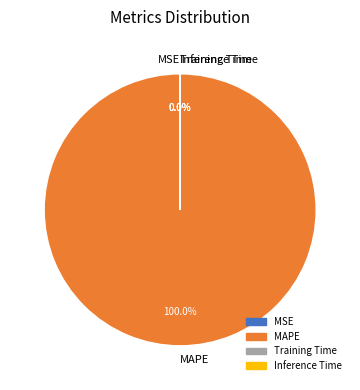

Is there a majority slice in this chart?

Yes